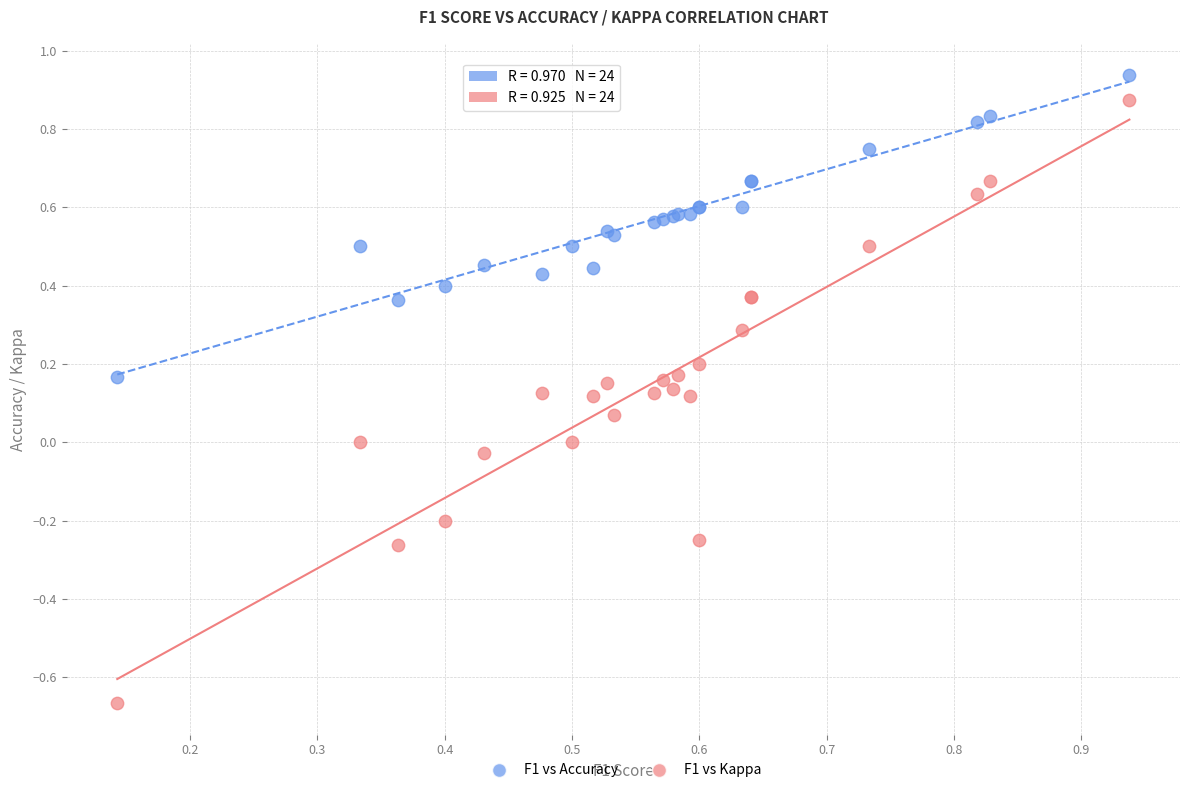

Which series has the widest spread of Y values?

F1 vs Kappa